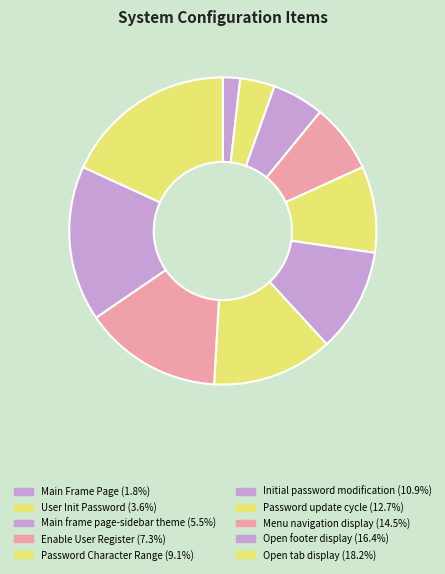

How many segments does this pie chart have?

10